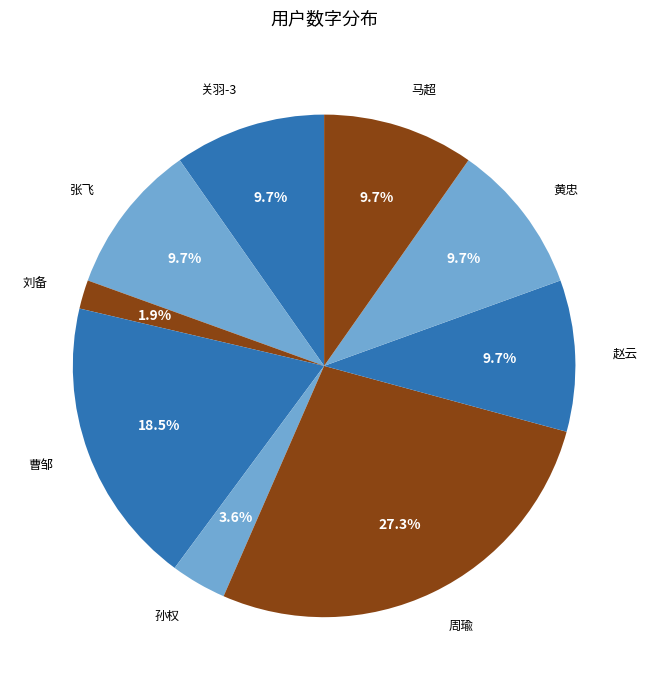

Between 周瑜 and 曹邹, which is larger?

周瑜